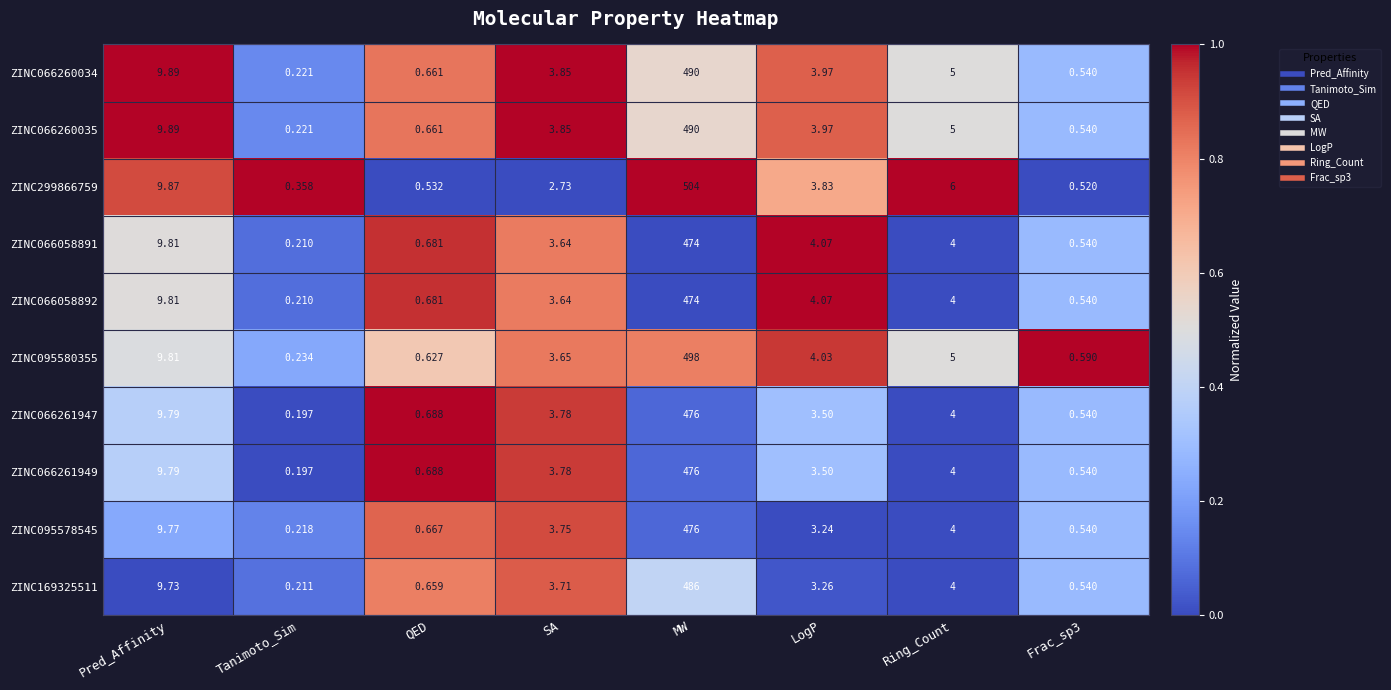

At which category does the chart reach its peak across all series?

MW